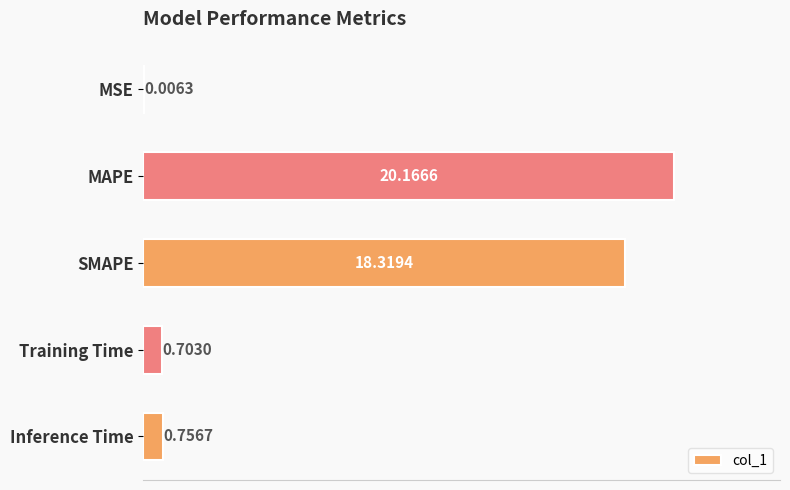

Which has a higher value, MAPE or Training Time?

MAPE